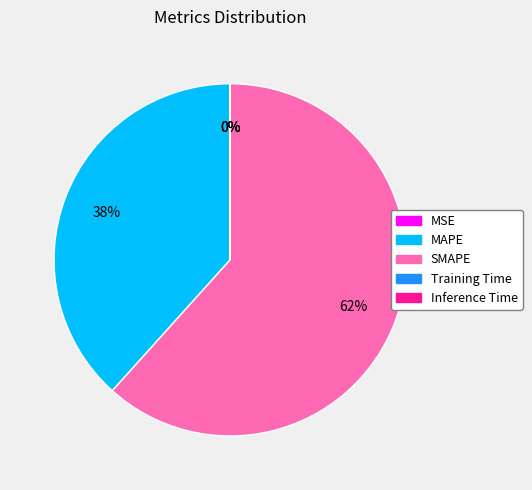

To the nearest percent, what is the average slice percentage?

20%